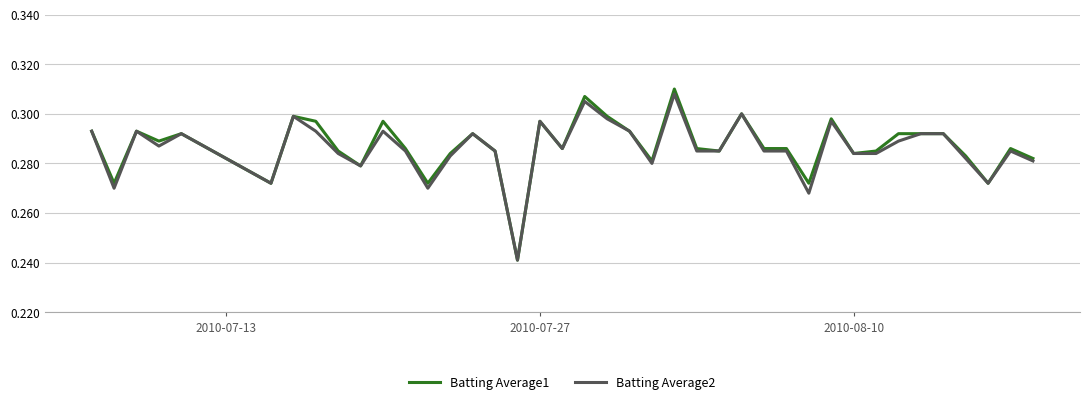

What is the difference between the maximum and minimum values in the Batting Average2 series?

0.1